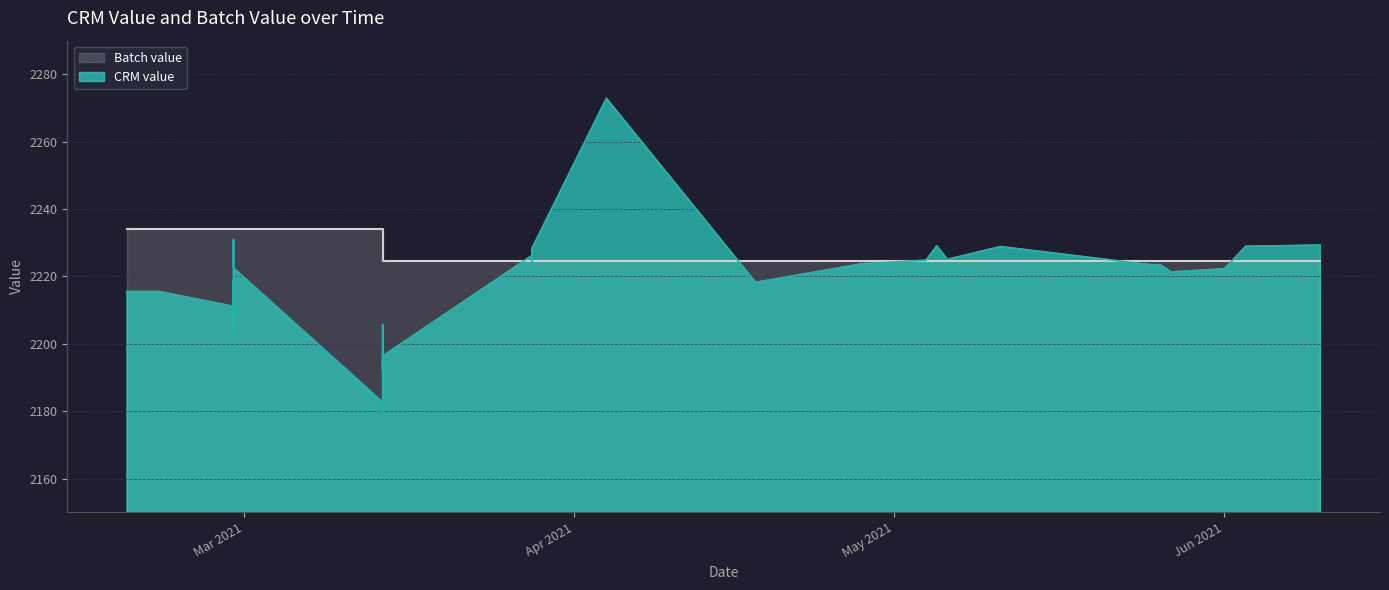

Which series has the widest spread of values?

CRM value